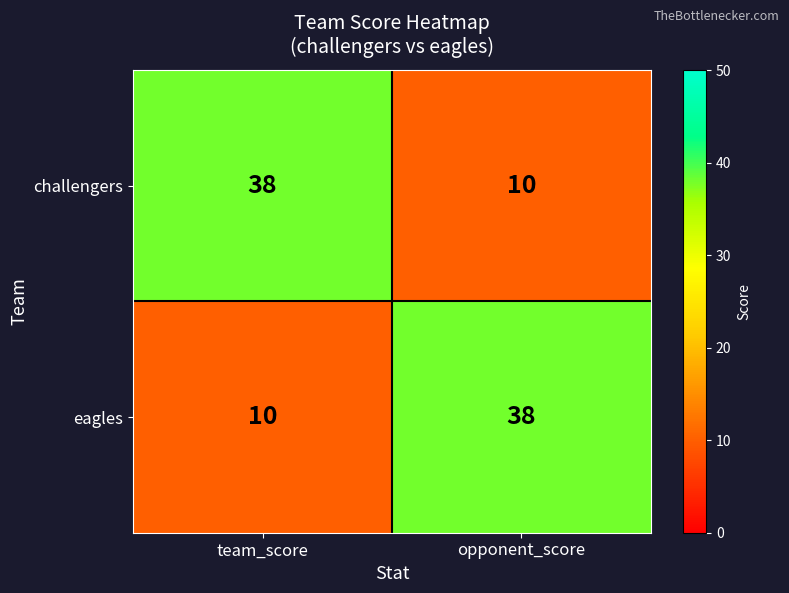

What is the sum of the challengers values at opponent_score and team_score?

48